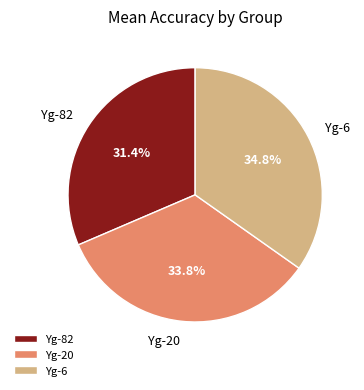

What percentage is the Yg-6 slice, to the nearest percent?

35%